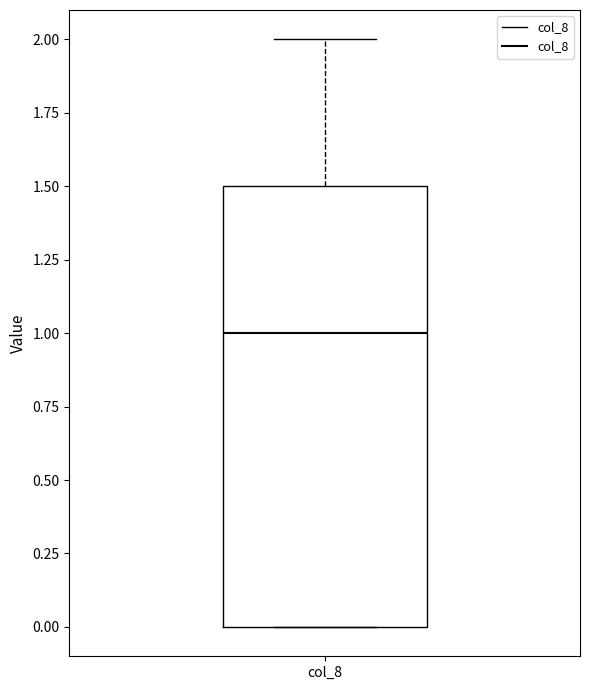

Where is the lower edge of the box for col_8 on the y-axis? The values are not printed on the chart, so give them approximately, as read against the axis.

0.0